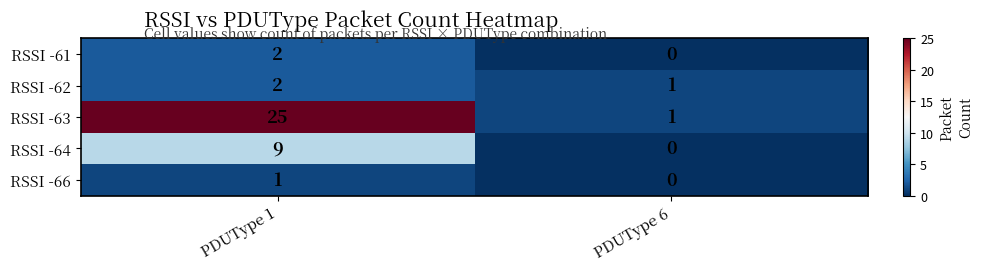

Reading left to right, list all the values displayed in this chart.

RSSI -61: 2	0
RSSI -62: 2	1
RSSI -63: 25	1
RSSI -64: 9	0
RSSI -66: 1	0